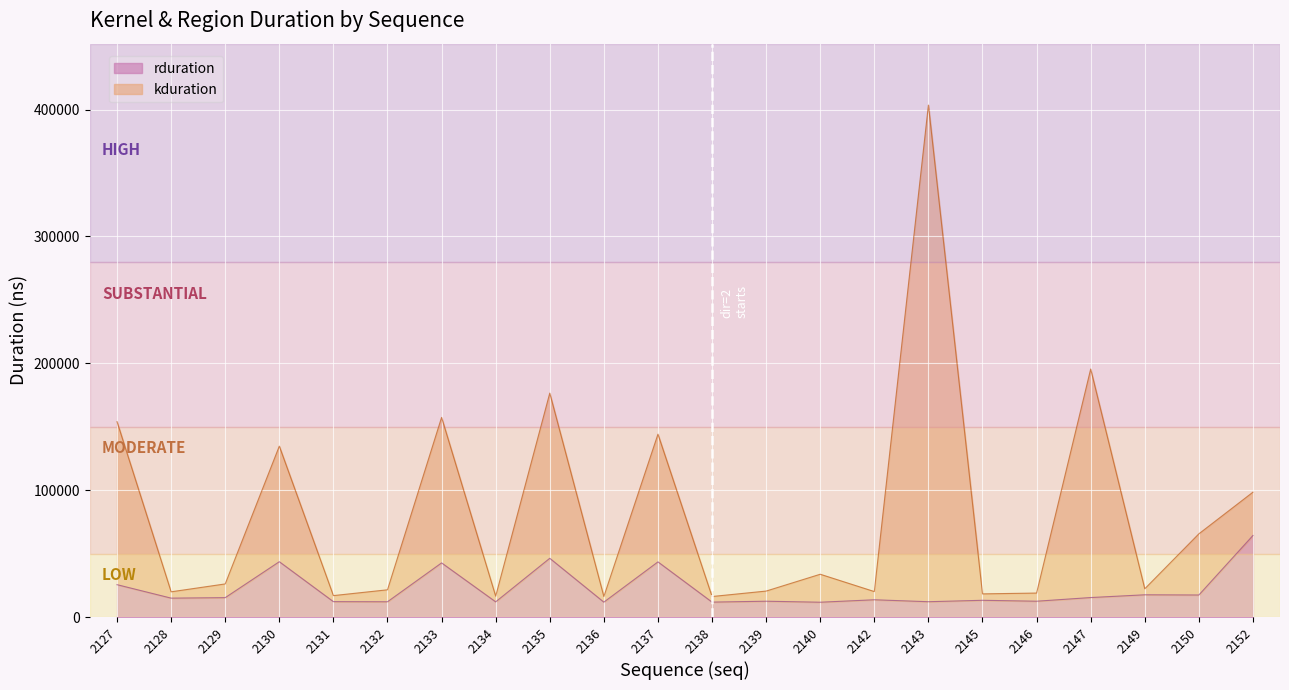

The kduration series shows 20078 at 2142. True or false?

True